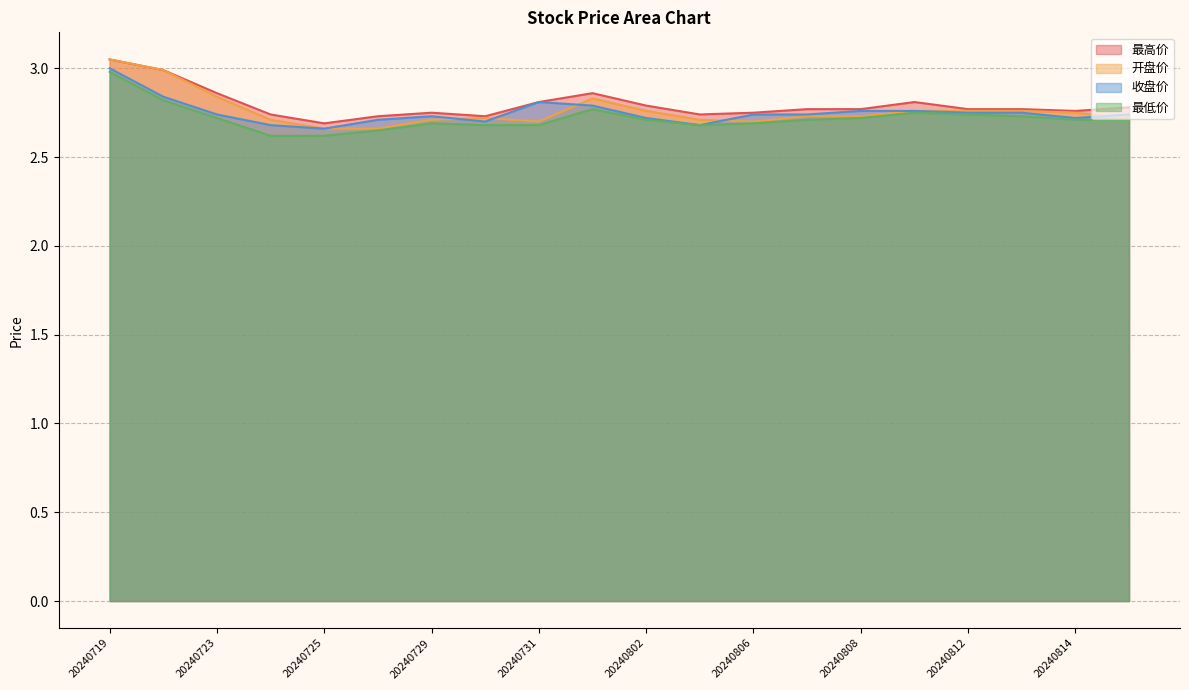

Reading right to left, extract all data points from this chart.

最高价: 2.8	2.8	2.8	2.8	2.8	2.8	2.8	2.8	2.7	2.8	2.9	2.8	2.7	2.8	2.7	2.7	2.7	2.9	3.0	3.0
开盘价: 2.7	2.8	2.8	2.8	2.8	2.7	2.7	2.7	2.7	2.8	2.8	2.7	2.7	2.7	2.7	2.7	2.7	2.8	3.0	3.0
收盘价: 2.7	2.7	2.8	2.8	2.8	2.8	2.7	2.7	2.7	2.7	2.8	2.8	2.7	2.7	2.7	2.7	2.7	2.7	2.8	3.0
最低价: 2.7	2.7	2.7	2.7	2.8	2.7	2.7	2.7	2.7	2.7	2.8	2.7	2.7	2.7	2.6	2.6	2.6	2.7	2.8	3.0